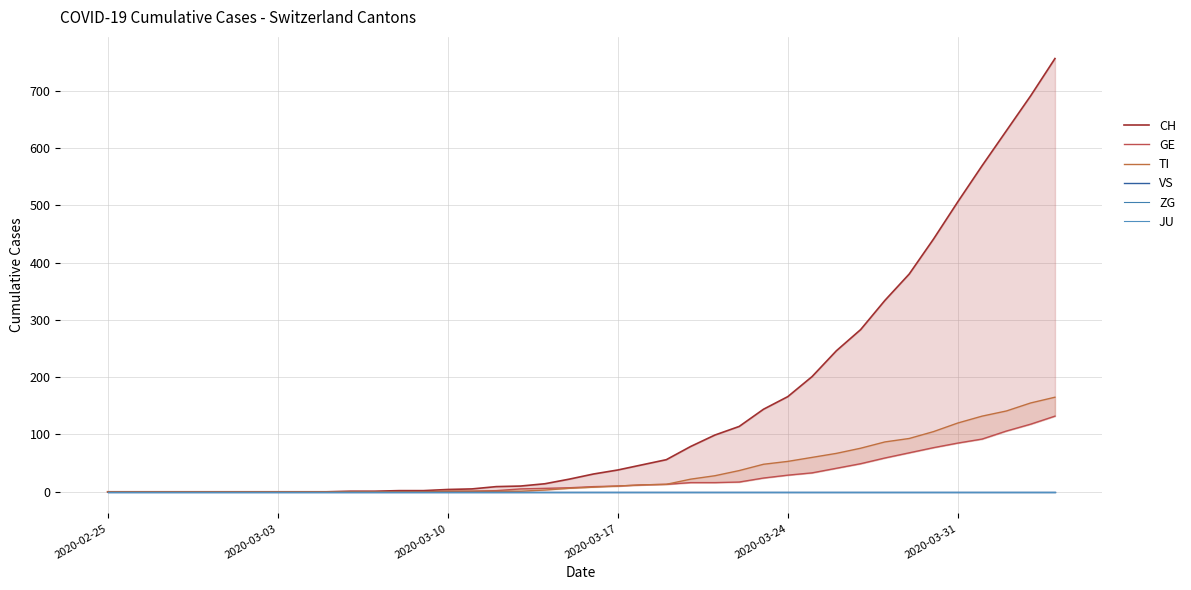

Is the value of JU at 15 greater than the value of CH at 15?

No